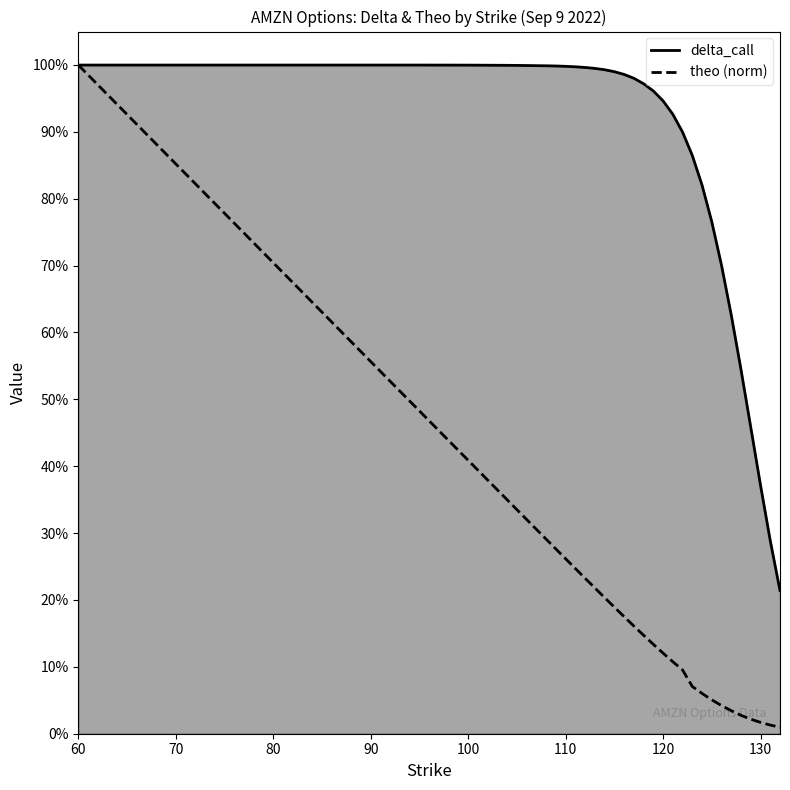

The value of theo at 120 is 0.2. True or false?

False